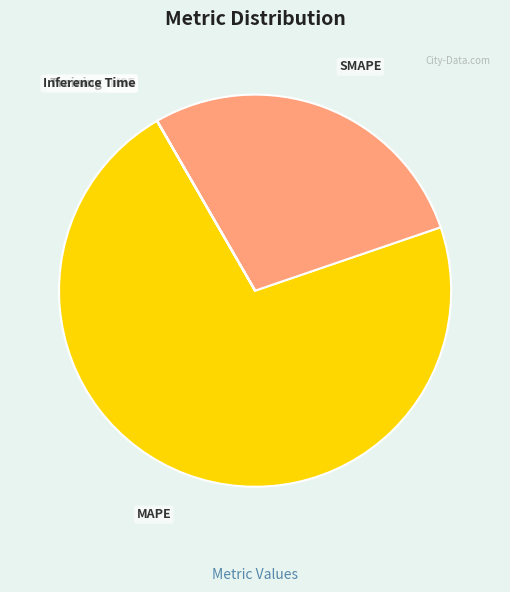

Does MAPE account for over 50% of the chart?

Yes